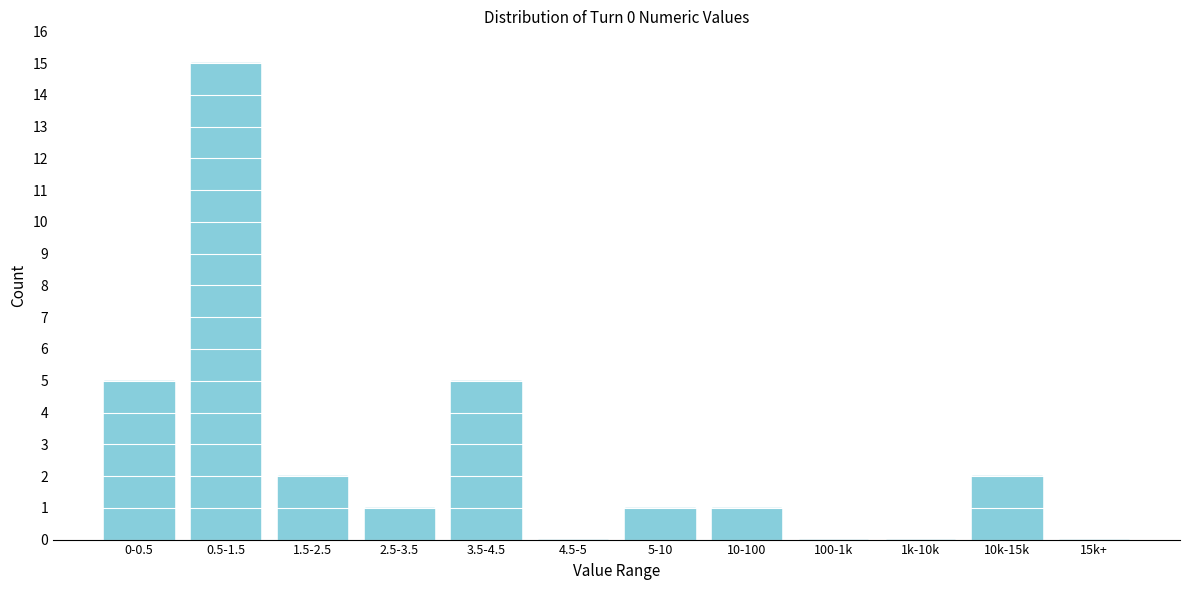

Reading left to right, extract all data points from this chart.

0-0.5=5	0.5-1.5=15	1.5-2.5=2	2.5-3.5=1	3.5-4.5=5	4.5-5=0	5-10=1	10-100=1	100-1k=0	1k-10k=0	10k-15k=2	15k+=0